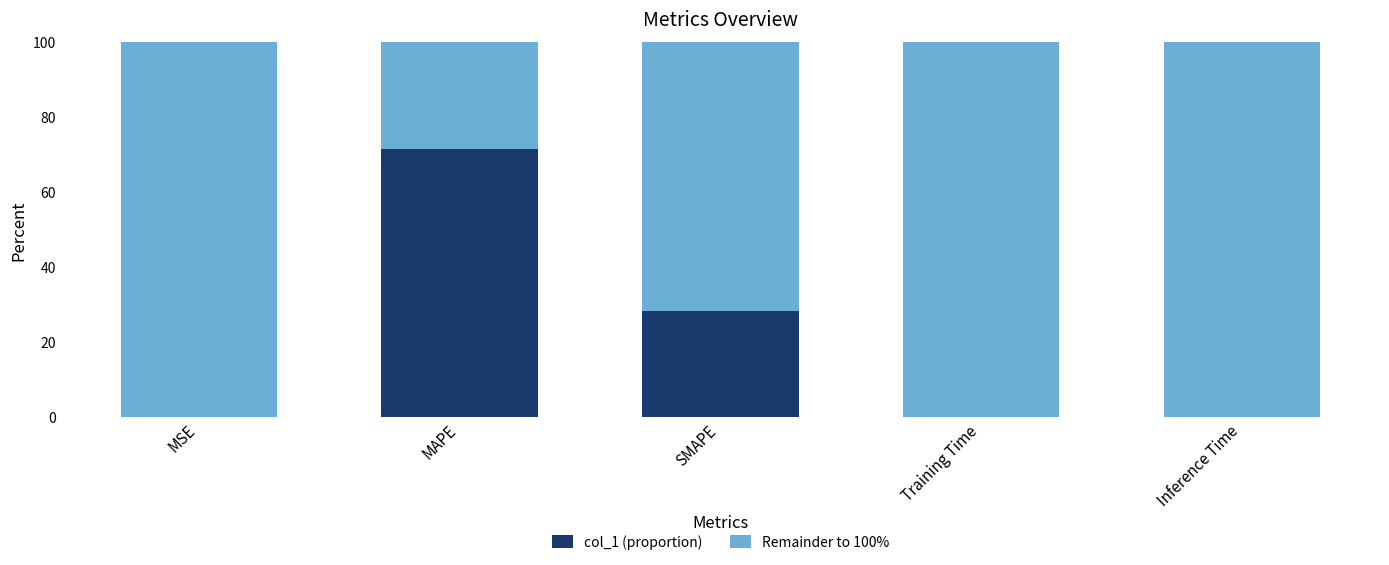

What is the highest value of the col_1 (proportion) series?

71.5